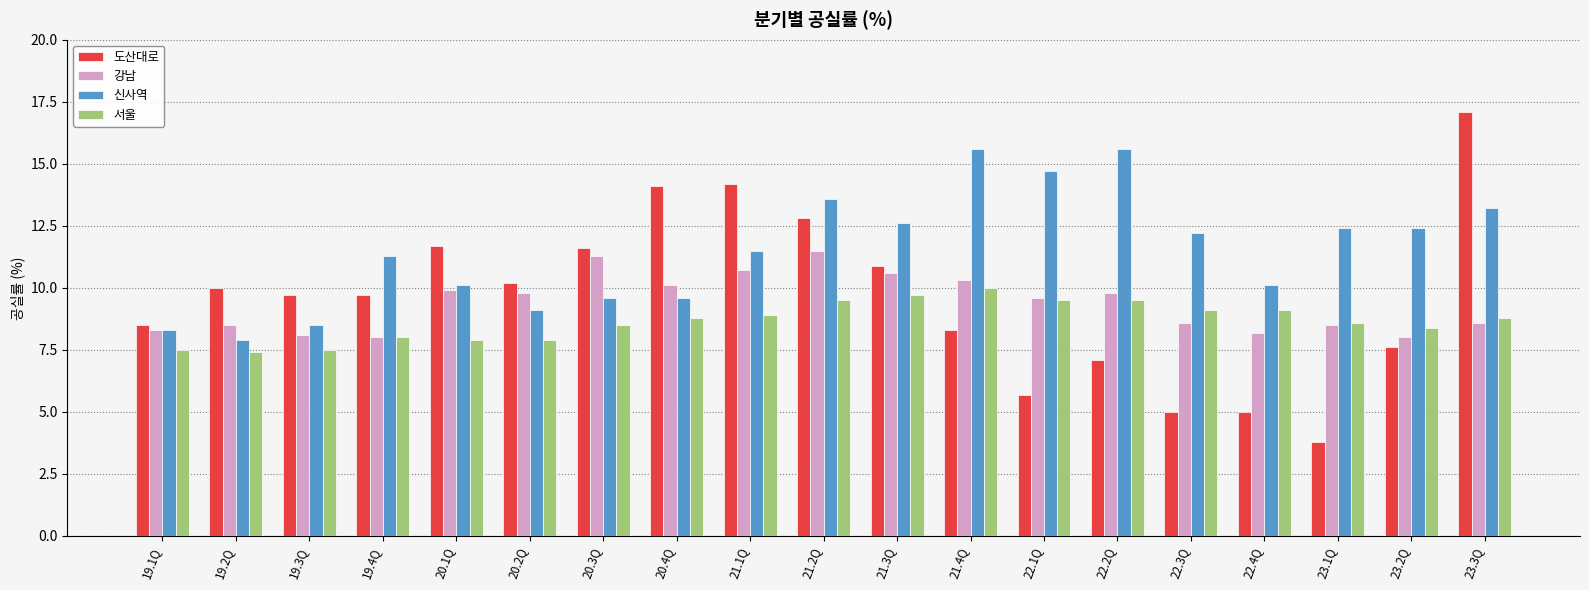

Is it true that 신사역 equals 6.4 at 22.2Q?

False